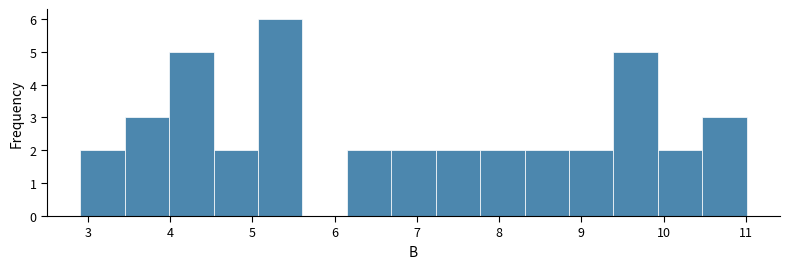

Reading left to right, list every bar in this chart as the range it spans on the x-axis followed by its height. Neither the bar edges nor the heights are printed on the chart, so give them approximately, as read against the axes.

2.91 to 3.45: 2
3.45 to 3.99: 3
3.99 to 4.53: 5
4.53 to 5.07: 2
5.07 to 5.61: 6
5.61 to 6.15: 0
6.15 to 6.69: 2
6.69 to 7.23: 2
7.23 to 7.77: 2
7.77 to 8.31: 2
8.31 to 8.85: 2
8.85 to 9.39: 2
9.39 to 9.93: 5
9.93 to 10.47: 2
10.47 to 11.01: 3